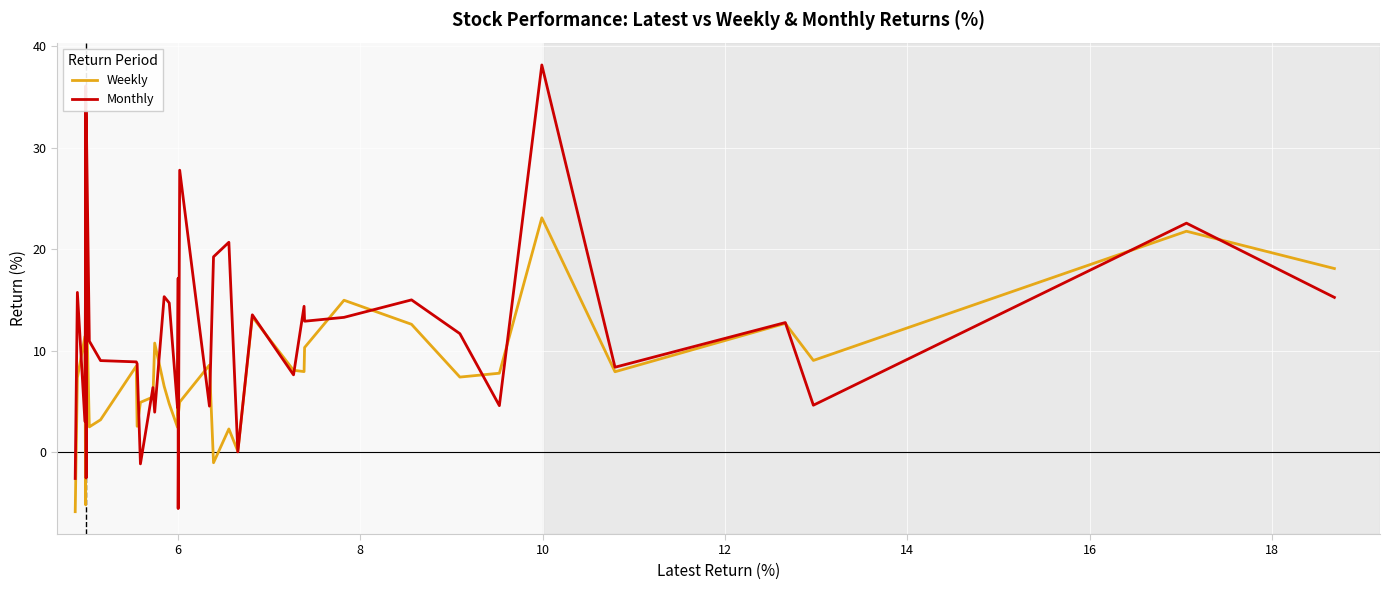

List the series in order of their overall mean, highest first.

Monthly, Weekly